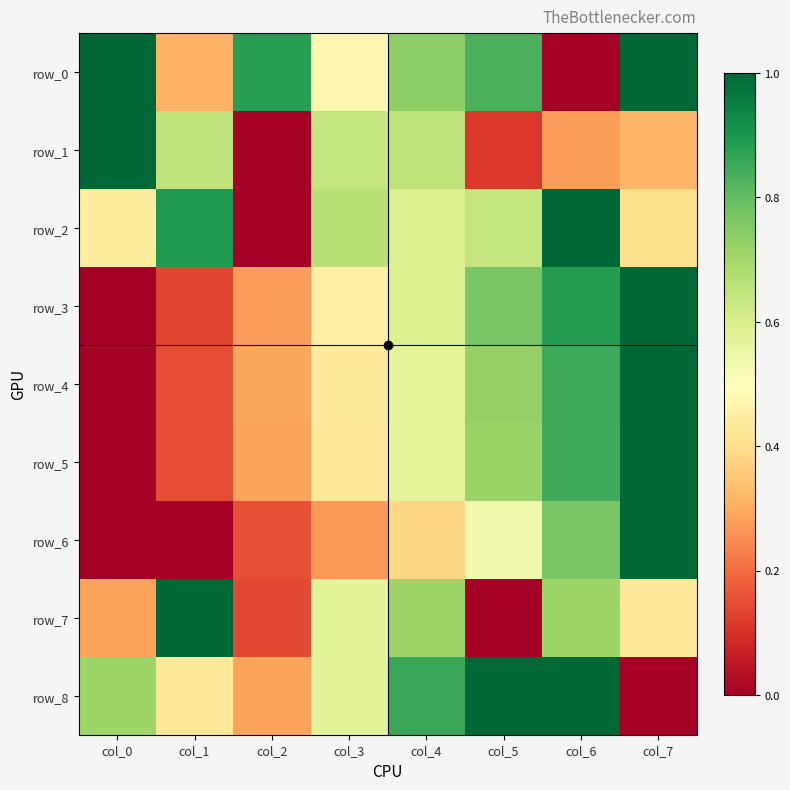

Which category has the lowest value in the row_1 series?

col_2